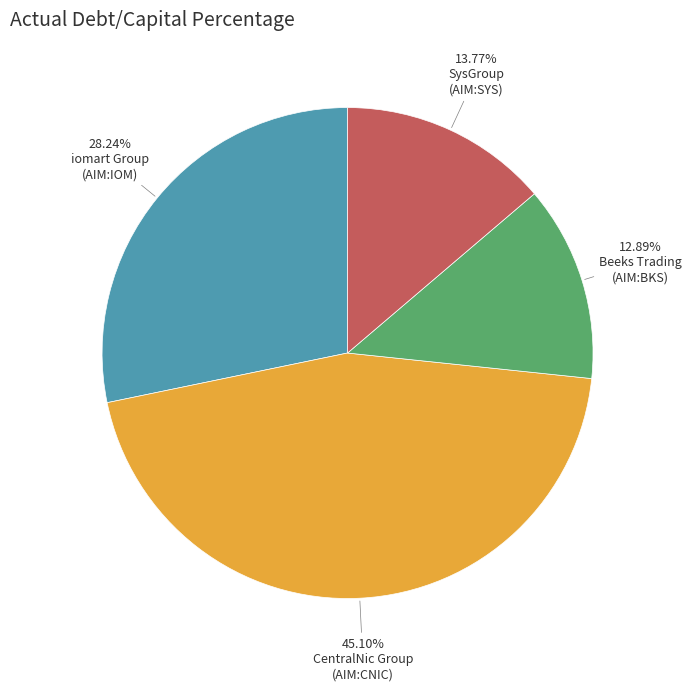

To the nearest percent, what is the difference between the largest and smallest slice percentages?

32%